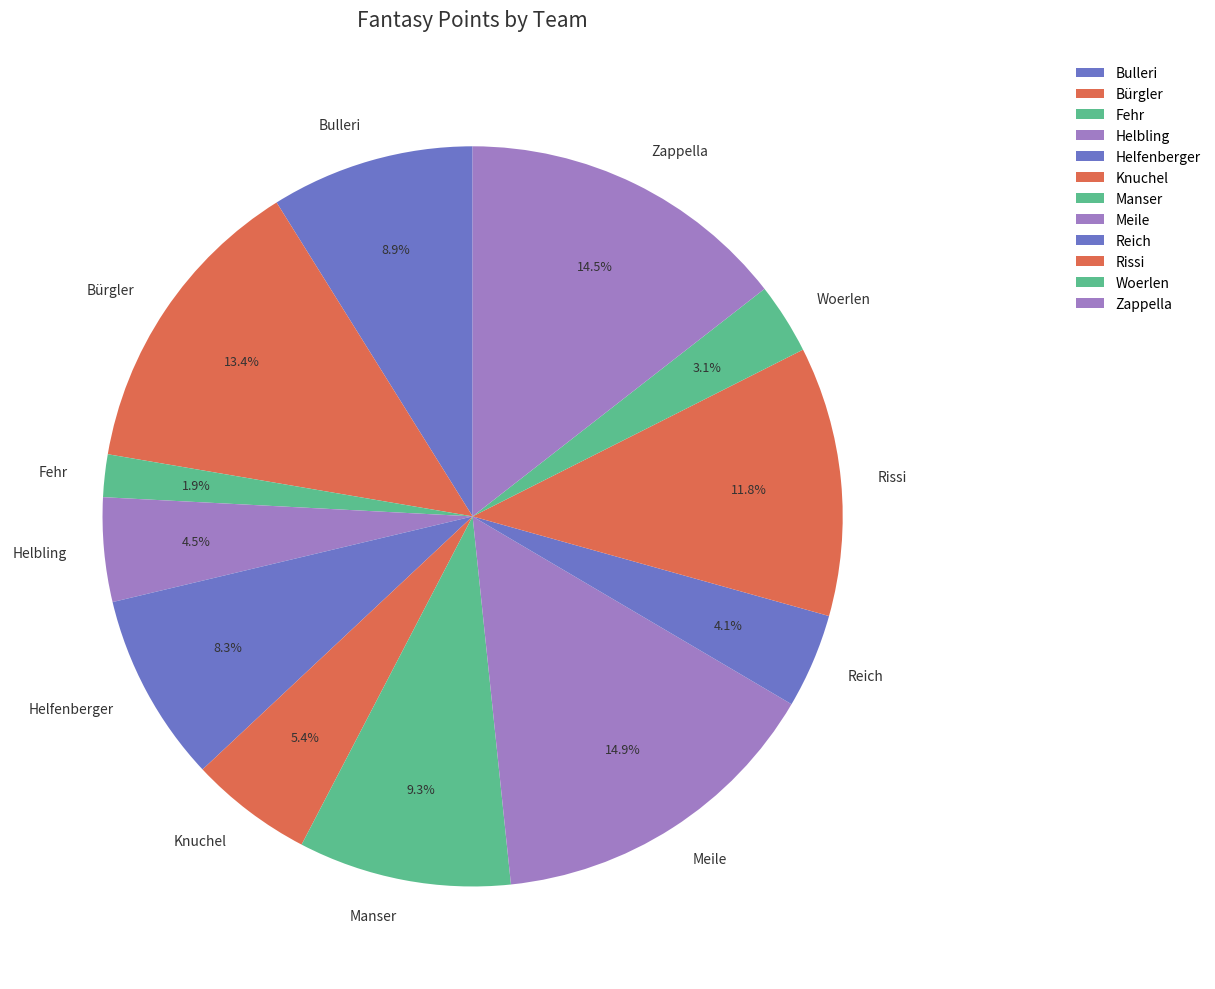

What percentage is the Woerlen slice, to the nearest percent?

3%